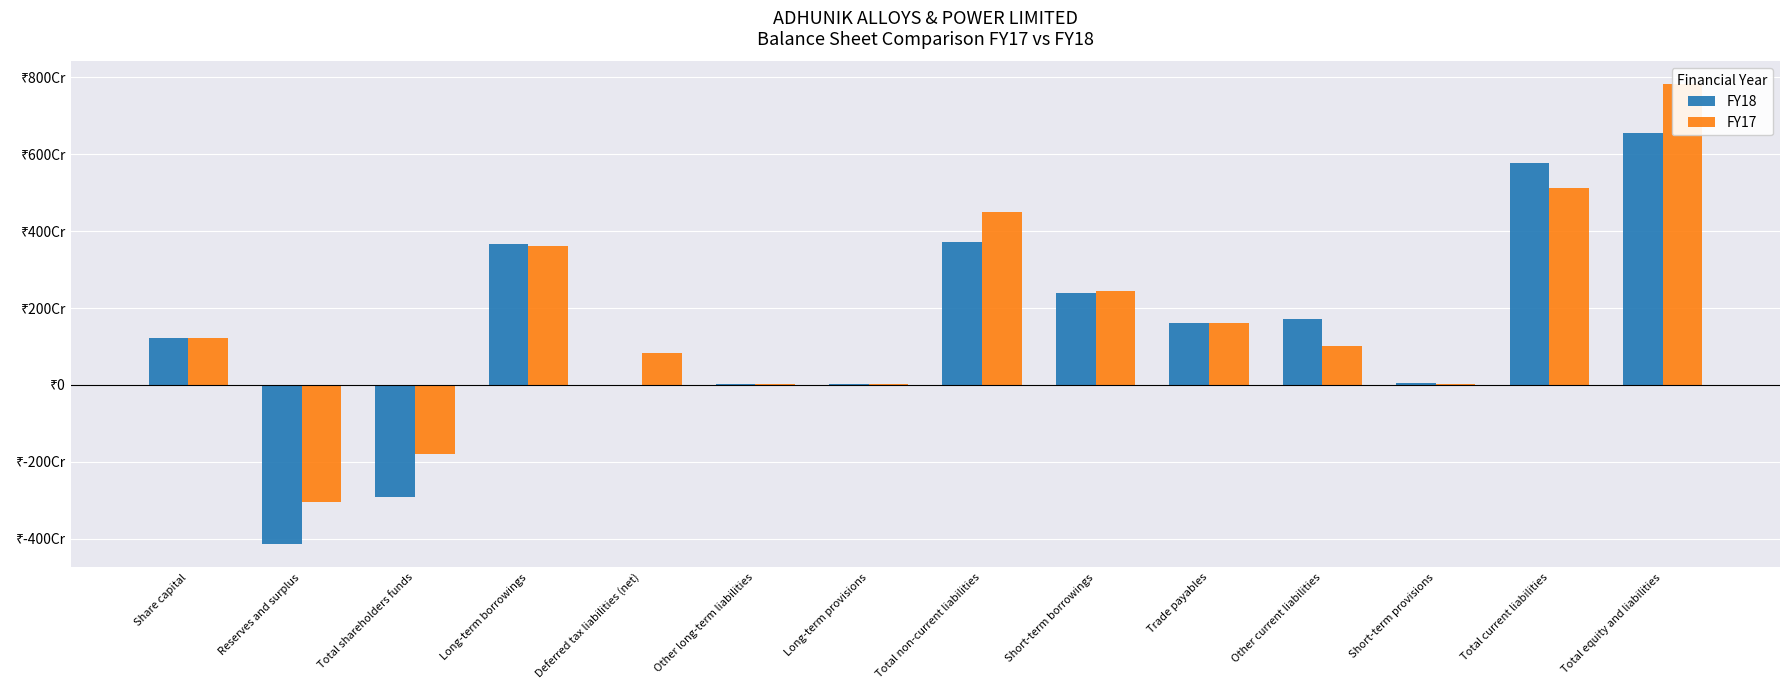

Is it true that FY18 equals -1234903059 at Total shareholders funds?

False